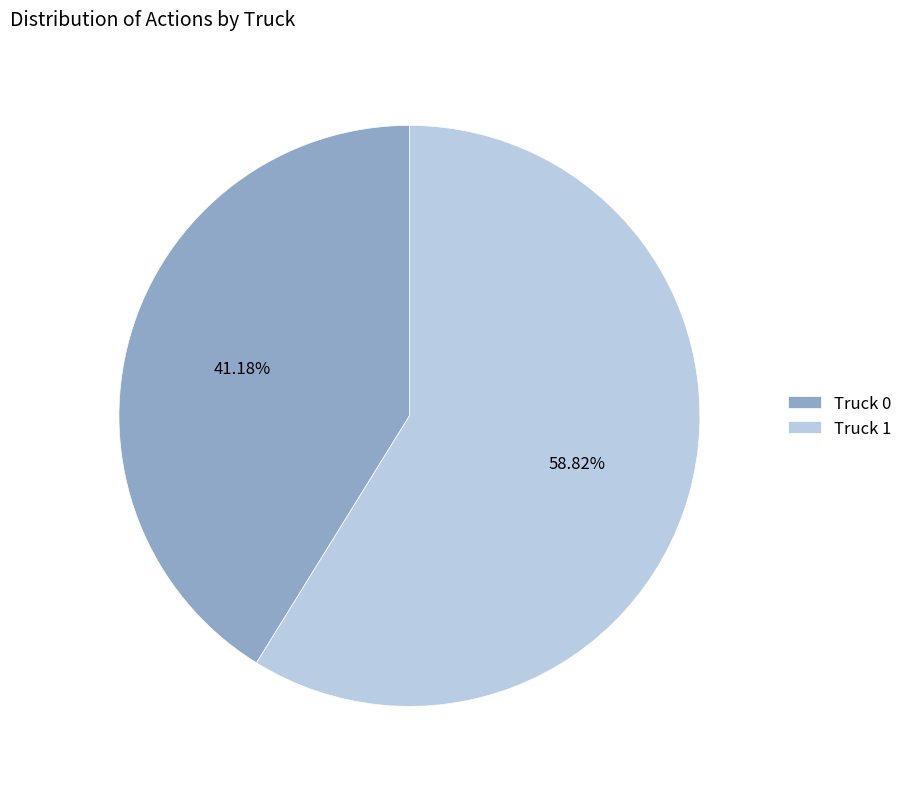

Which category accounts for the majority?

Truck 1